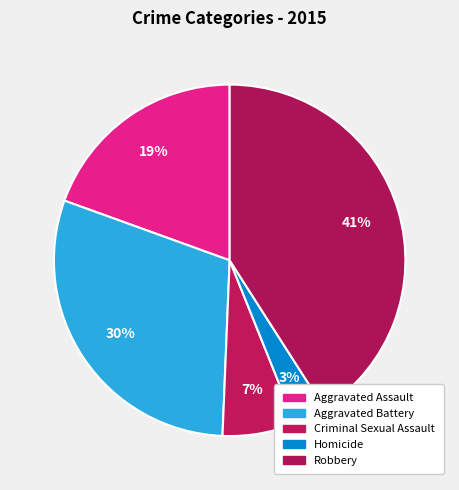

To the nearest percent, what is the average slice percentage?

20%